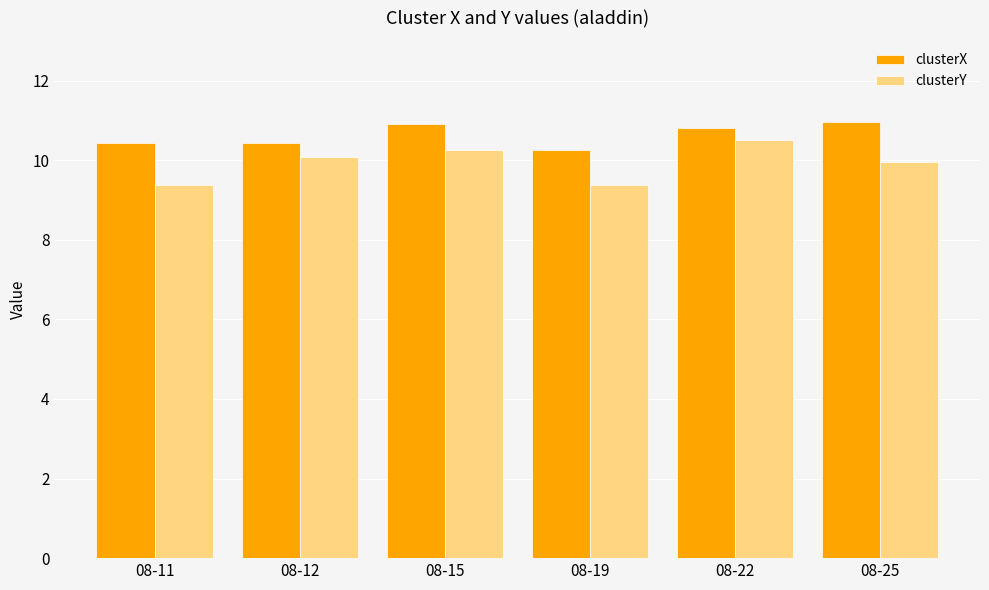

What are all the series names shown in the legend?

clusterX, clusterY